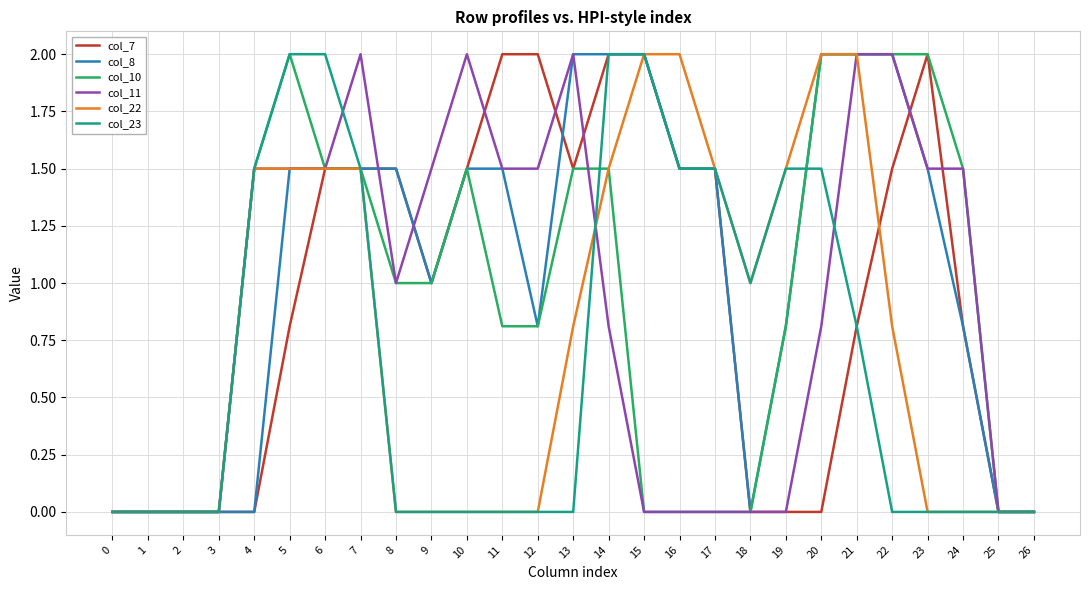

The value of col_8 at 14 is 2.0. True or false?

True